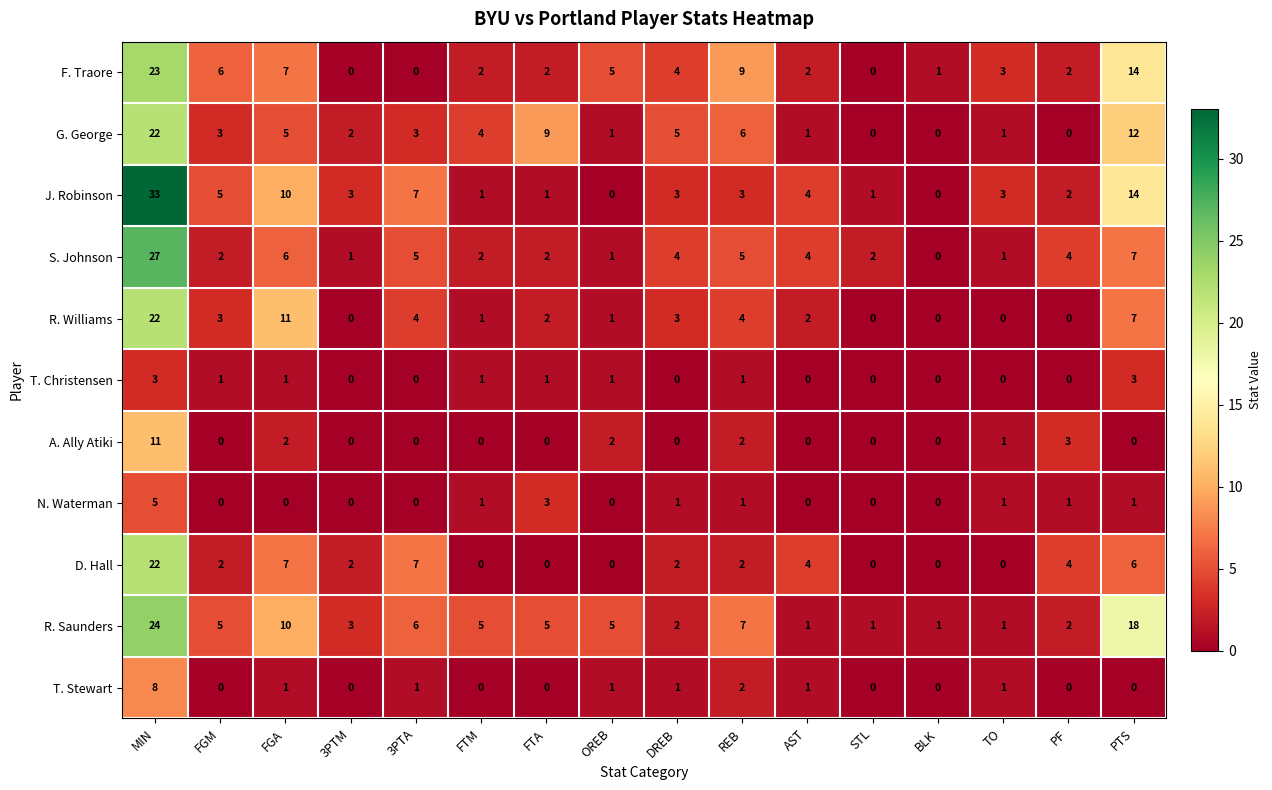

At how many categories does at least one series exceed 15?

2